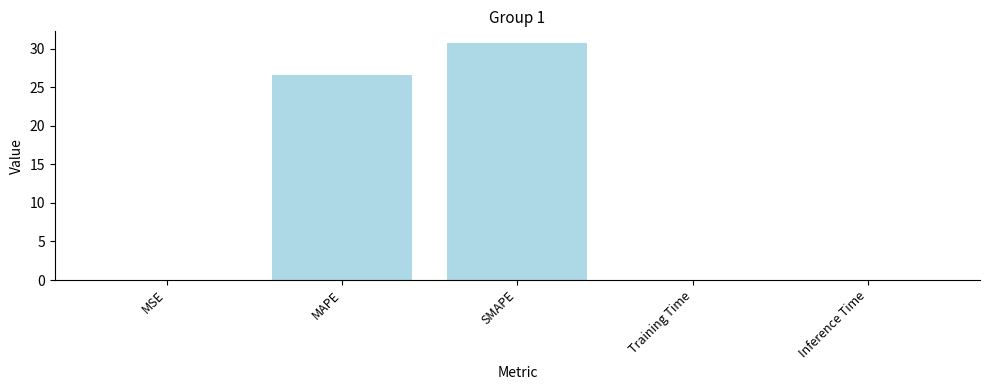

Which label corresponds to the largest value in the chart?

SMAPE